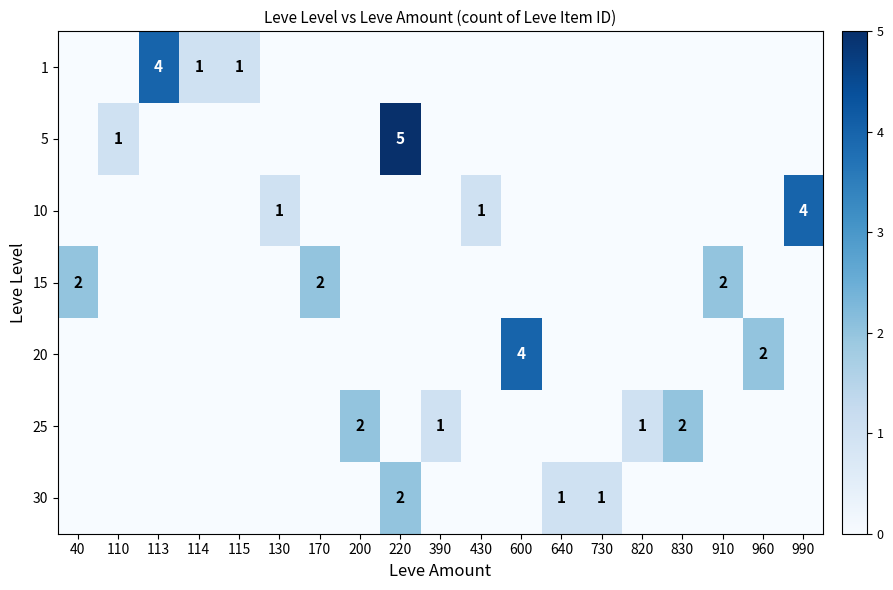

True or false: 5 has a value of 2 at 110.

False